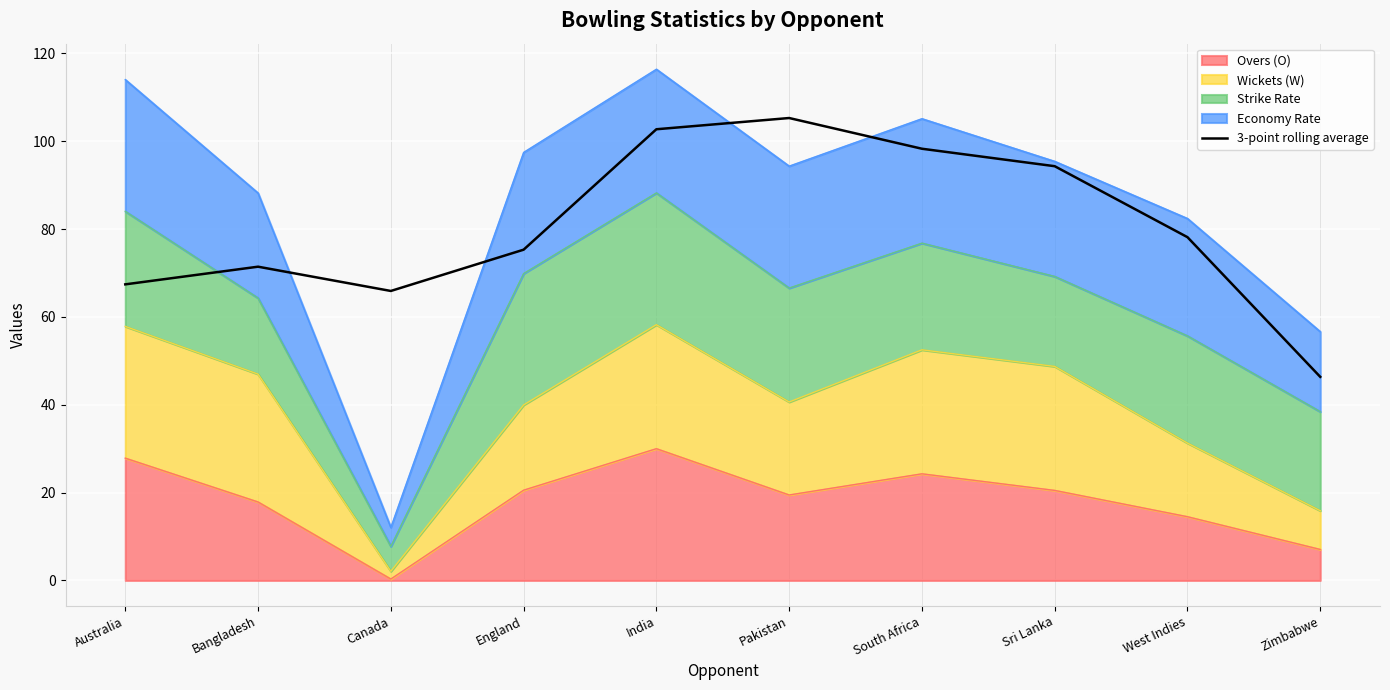

True or false: the data has more than 2 interior local peaks.

False